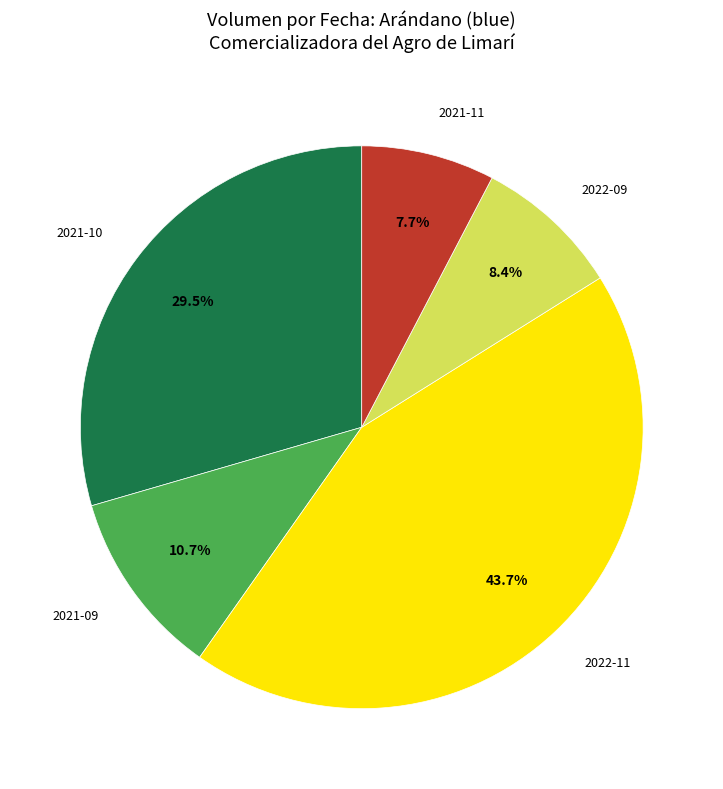

Is there any slice that represents more than half of the pie?

No